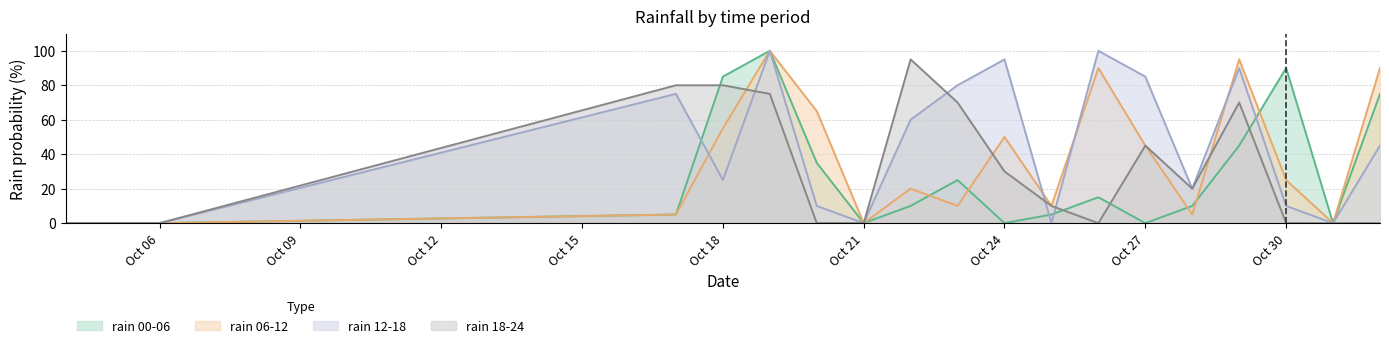

How many data points does each series have?

18